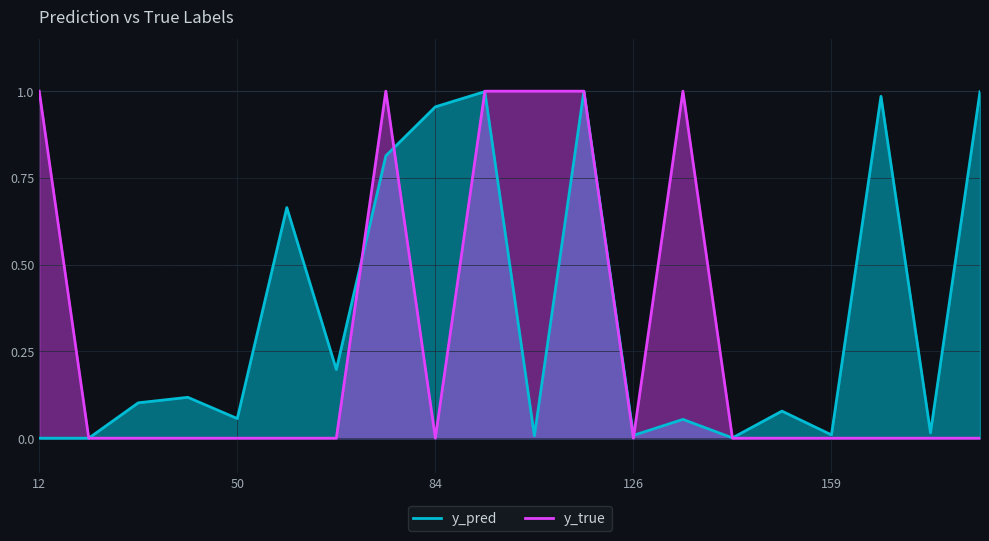

Does the chart display data point markers on the line(s)?

No